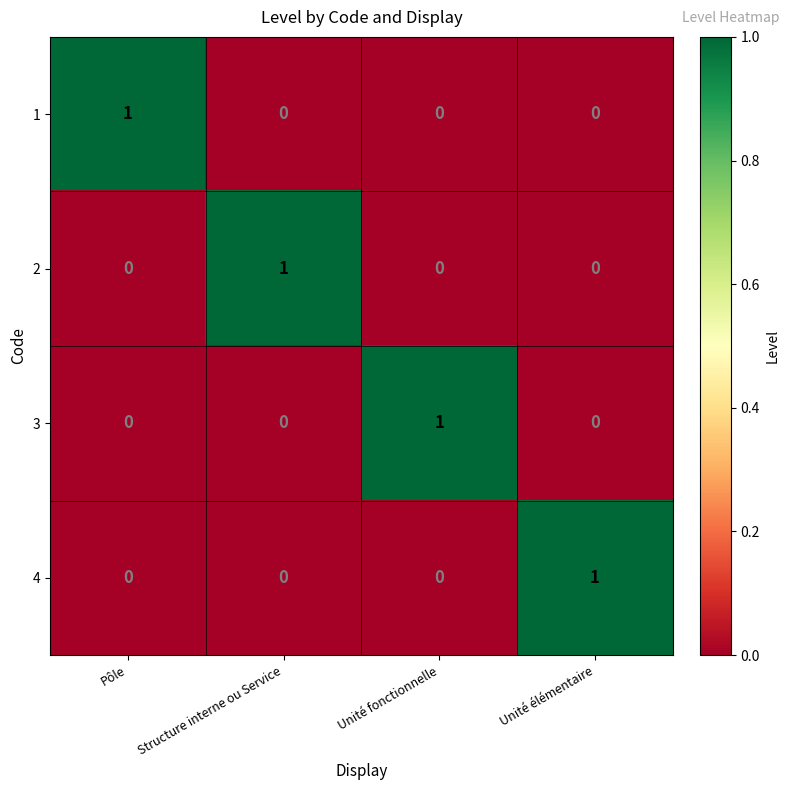

At which label does 3 reach its peak?

Unité fonctionnelle